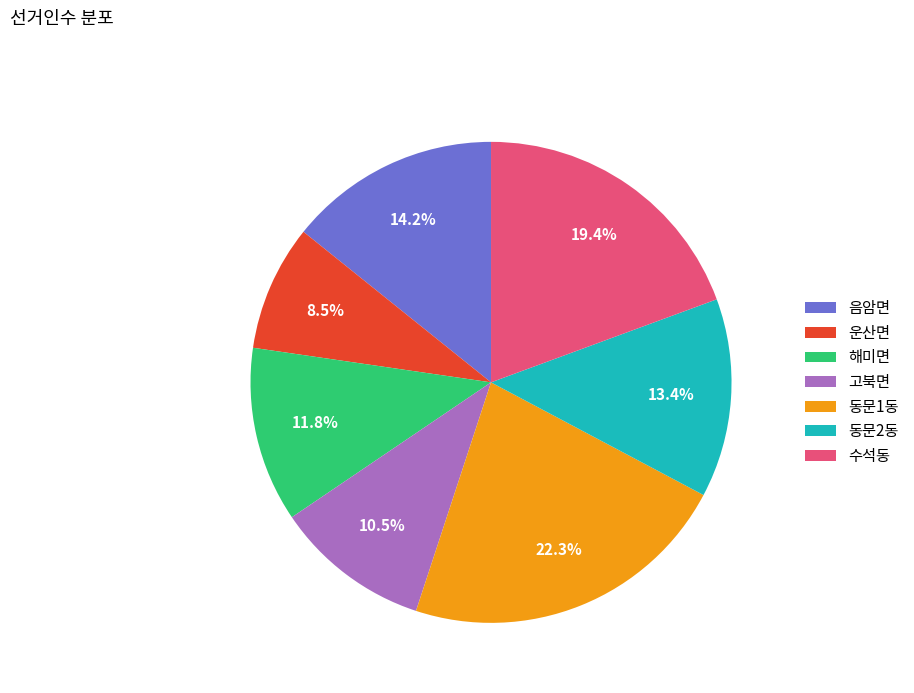

Does 동문1동 represent more than half of the total?

No